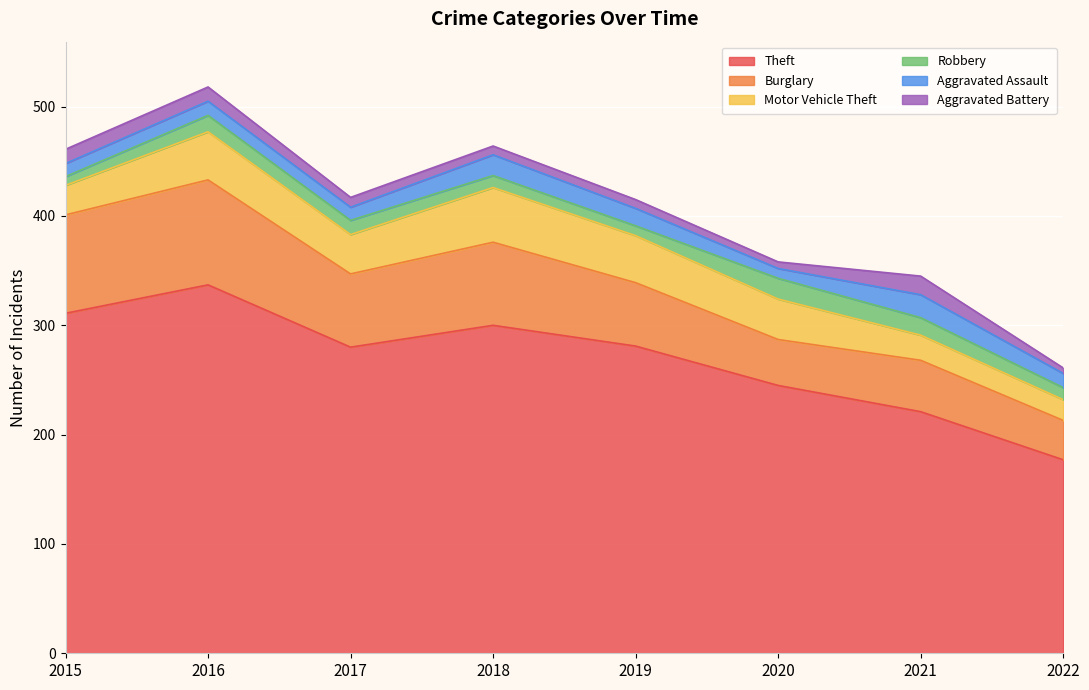

What are all the series names shown in the legend?

Theft, Burglary, Motor Vehicle Theft, Robbery, Aggravated Assault, Aggravated Battery